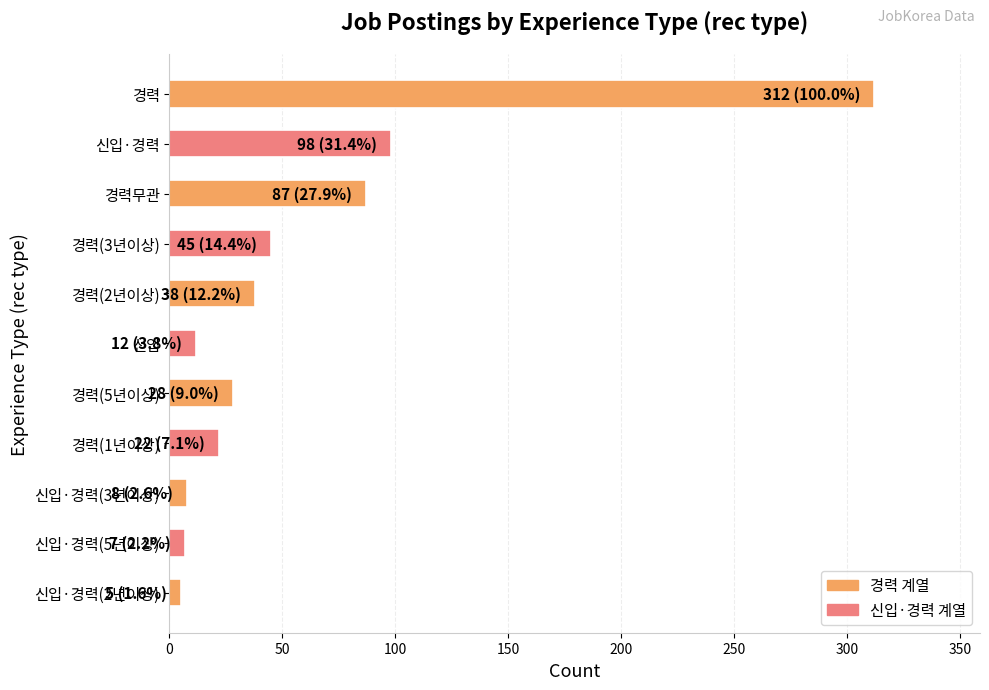

Is it true that the value at 경력(3년이상) is 45?

True